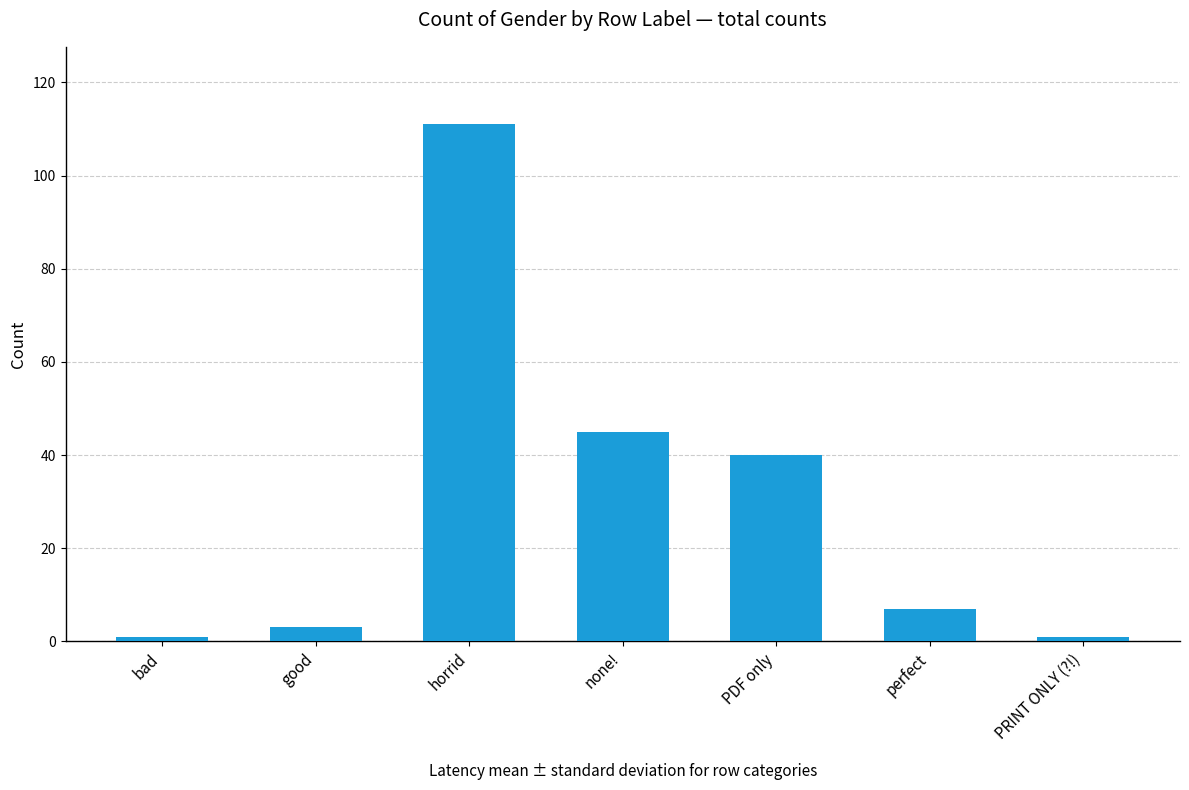

At which label does the data first exceed 7?

horrid